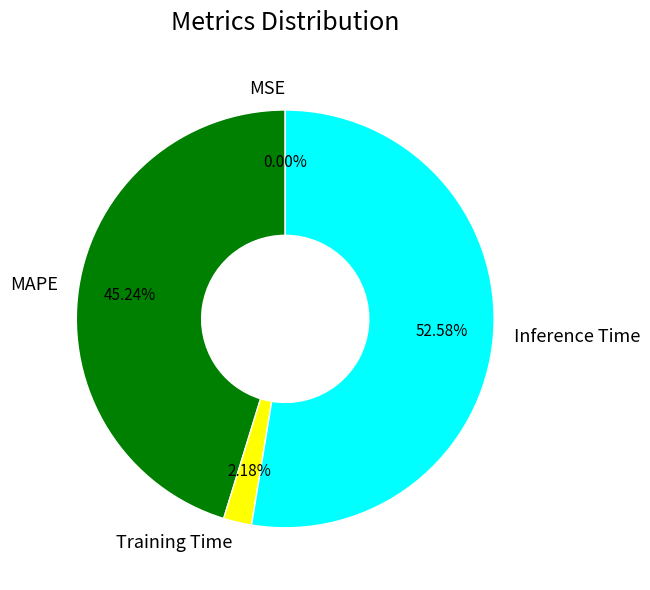

Combined, do Inference Time and MAPE account for over 50%?

Yes